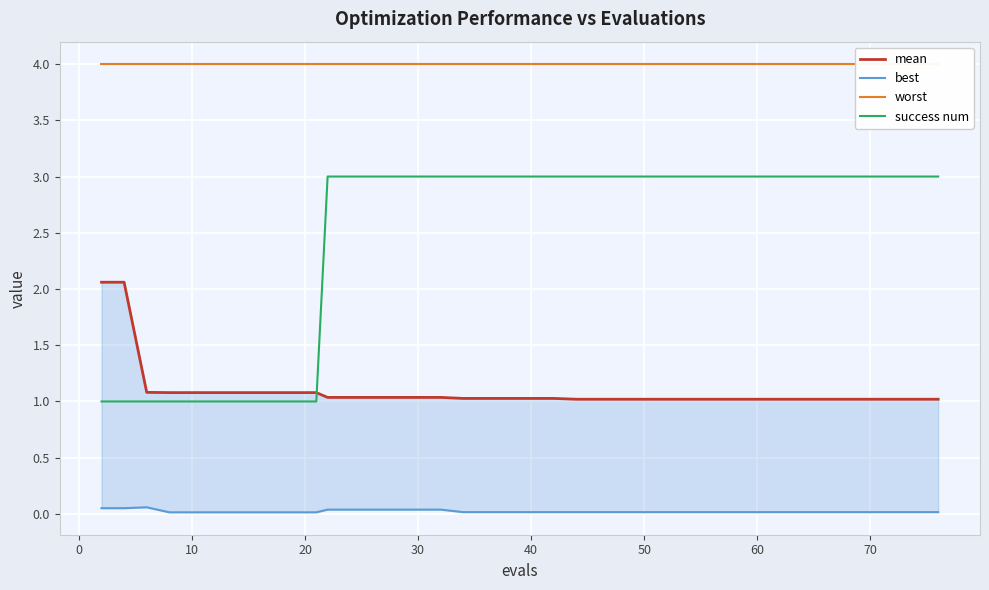

At how many categories does at least one series exceed 2?

40